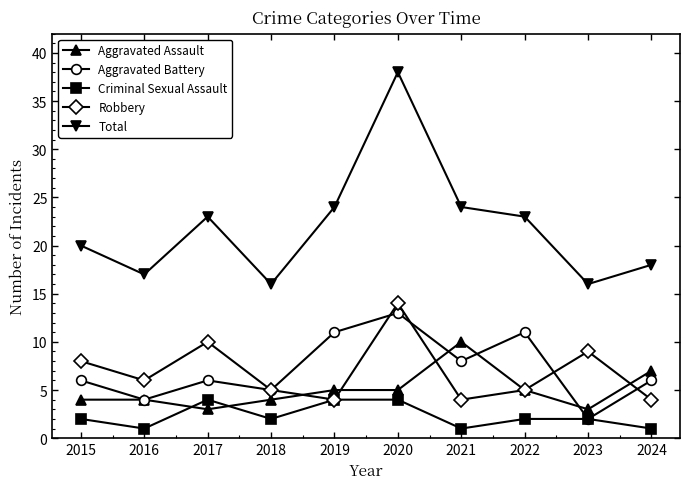

Where is the first local minimum for Criminal Sexual Assault?

2016